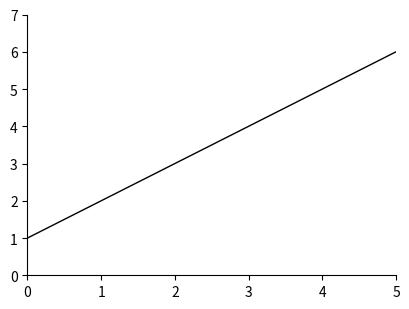

How many values are between 2 and 5?

4